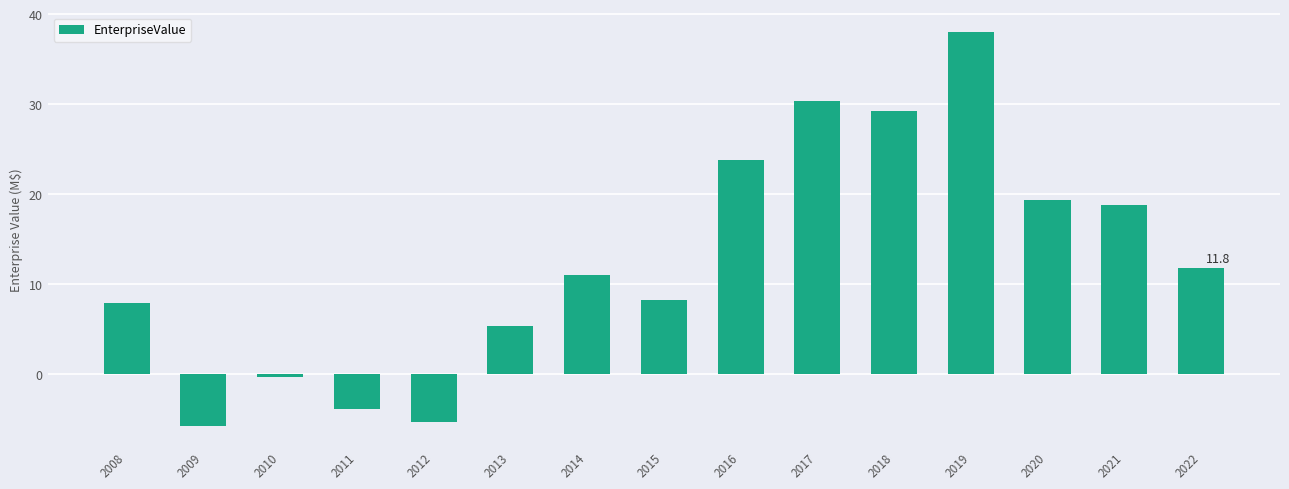

True or false: the data shows -5.8 at 2009.

True